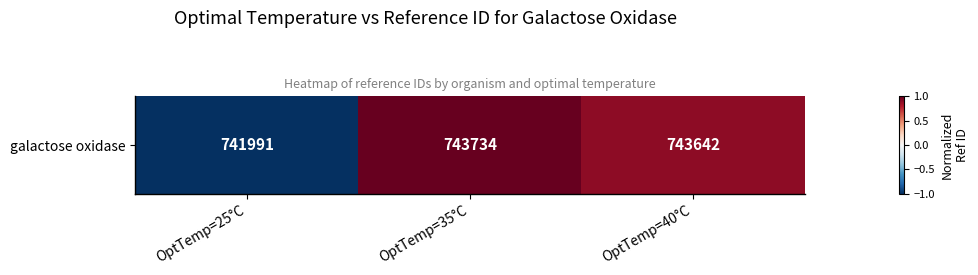

Read the value at OptTemp=25°C.

-1.0